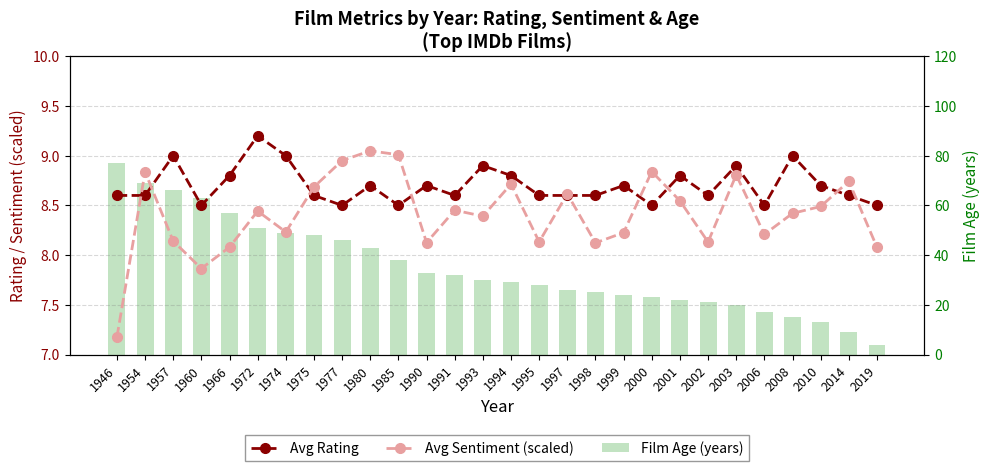

Which series changed the most between 1990 and 2006?

Film Age (years)